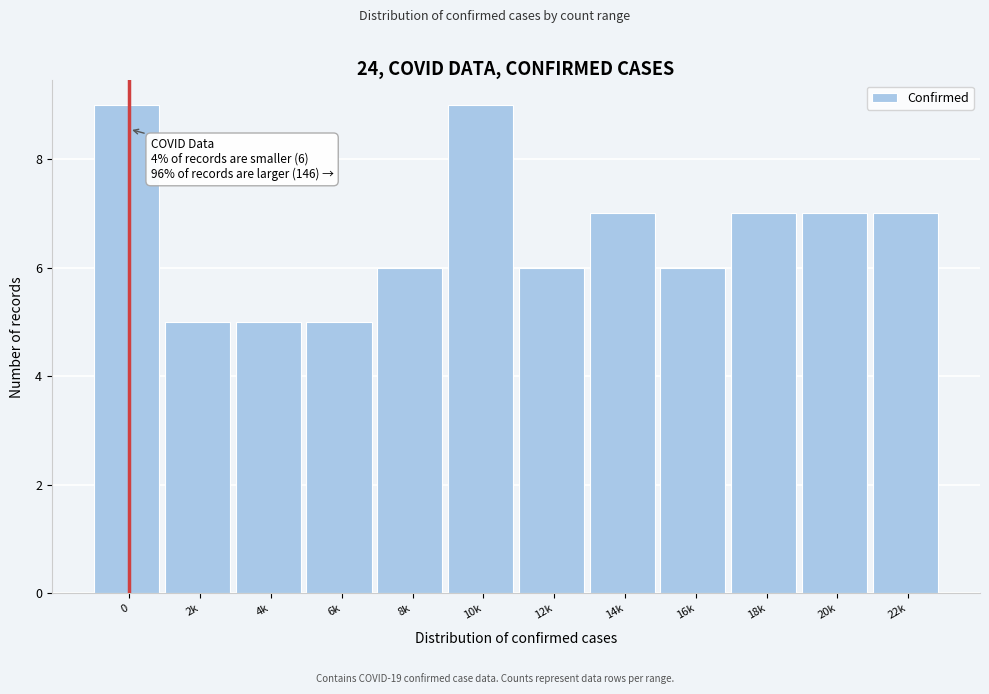

Reading left to right, what are all the values shown in this chart?

0=9	2k=5	4k=5	6k=5	8k=6	10k=9	12k=6	14k=7	16k=6	18k=7	20k=7	22k=7